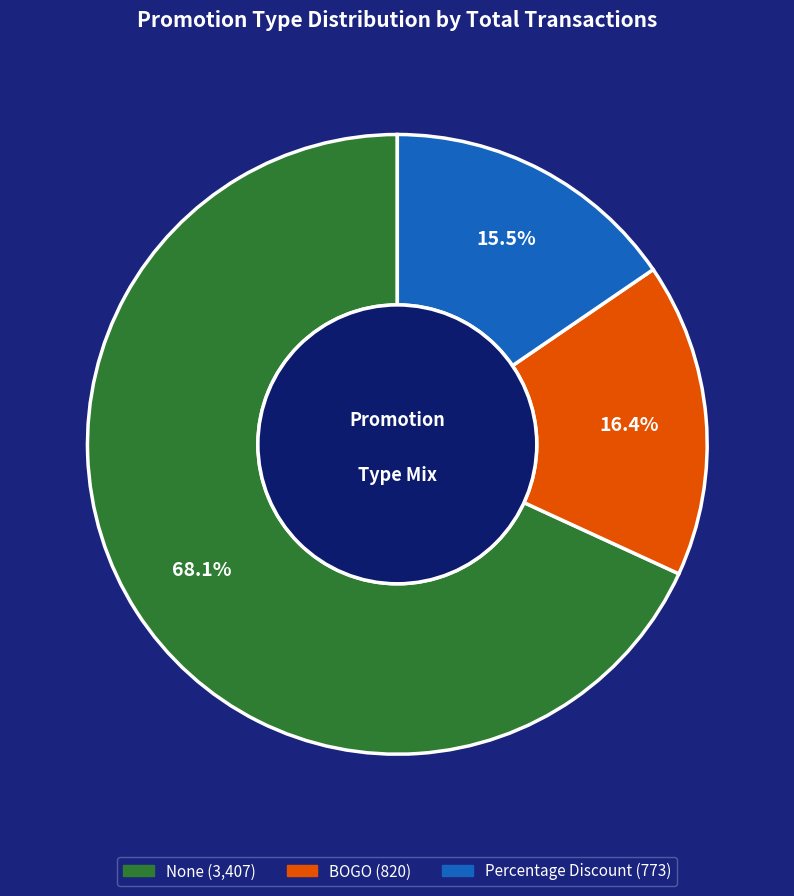

What percentage is the None slice, to the nearest percent?

68%